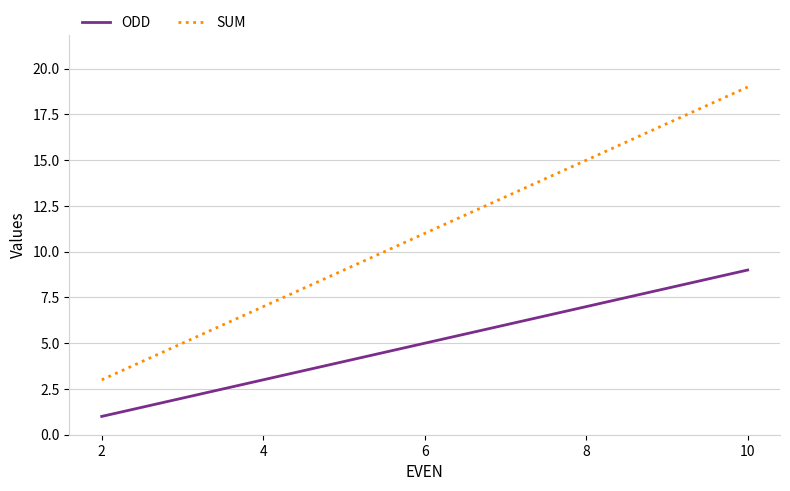

Which series has the largest total across all categories?

SUM